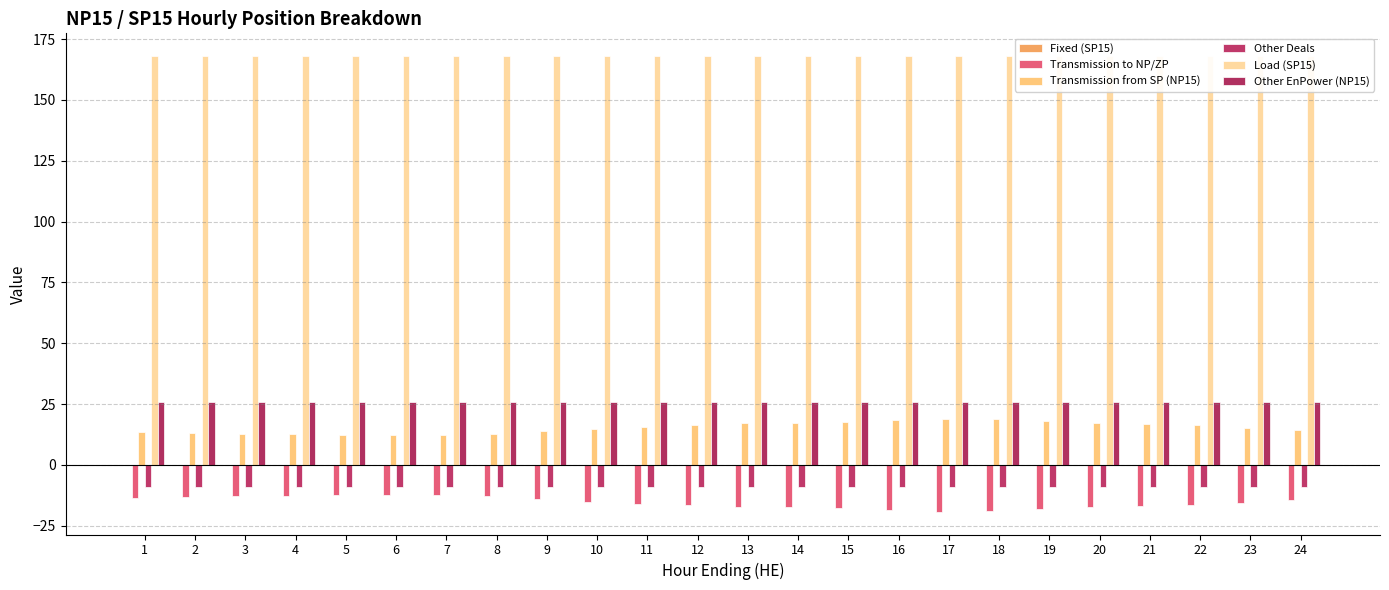

Reading left to right, what are all the values shown in this chart?

Fixed (SP15): 0.0	0.0	0.0	0.0	0.0	0.0	0.0	0.0	0.0	0.0	0.0	0.0	0.0	0.0	0.0	0.0	0.0	0.0	0.0	0.0	0.0	0.0	0.0	0.0
Transmission to NP/ZP: -13.8	-13.3	-12.9	-12.8	-12.6	-12.3	-12.4	-12.9	-14.0	-15.1	-15.9	-16.6	-17.3	-17.5	-17.8	-18.5	-19.3	-19.1	-18.3	-17.3	-16.9	-16.5	-15.5	-14.6
Transmission from SP (NP15): 13.6	13.1	12.8	12.7	12.4	12.1	12.3	12.7	13.8	14.9	15.7	16.4	17.1	17.3	17.6	18.3	19.1	18.9	18.1	17.1	16.7	16.3	15.3	14.4
Other Deals: -9.0	-9.0	-9.0	-9.0	-9.0	-9.0	-9.0	-9.0	-9.0	-9.0	-9.0	-9.0	-9.0	-9.0	-9.0	-9.0	-9.0	-9.0	-9.0	-9.0	-9.0	-9.0	-9.0	-9.0
Load (SP15): 168.0	168.0	168.0	168.0	168.0	168.0	168.0	168.0	168.0	168.0	168.0	168.0	168.0	168.0	168.0	168.0	168.0	168.0	168.0	168.0	168.0	168.0	168.0	168.0
Other EnPower (NP15): 26.0	26.0	26.0	26.0	26.0	26.0	26.0	26.0	26.0	26.0	26.0	26.0	26.0	26.0	26.0	26.0	26.0	26.0	26.0	26.0	26.0	26.0	26.0	26.0